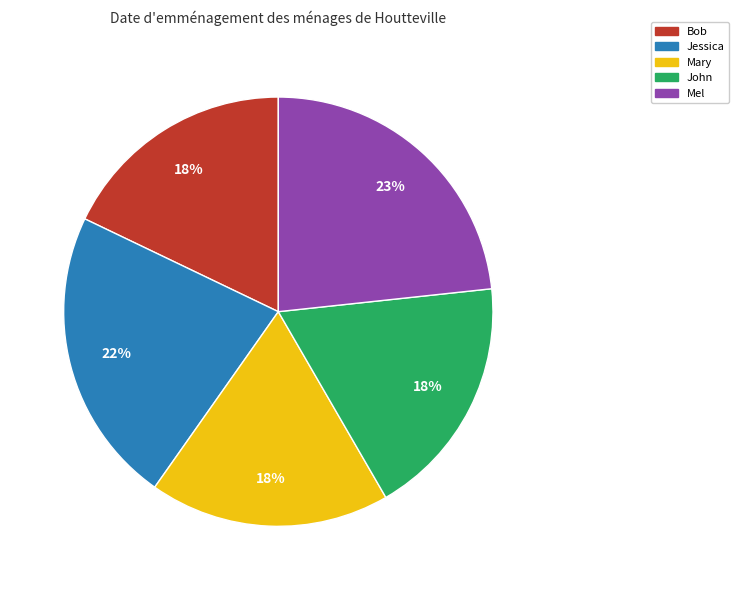

Which slice is the largest?

Mel